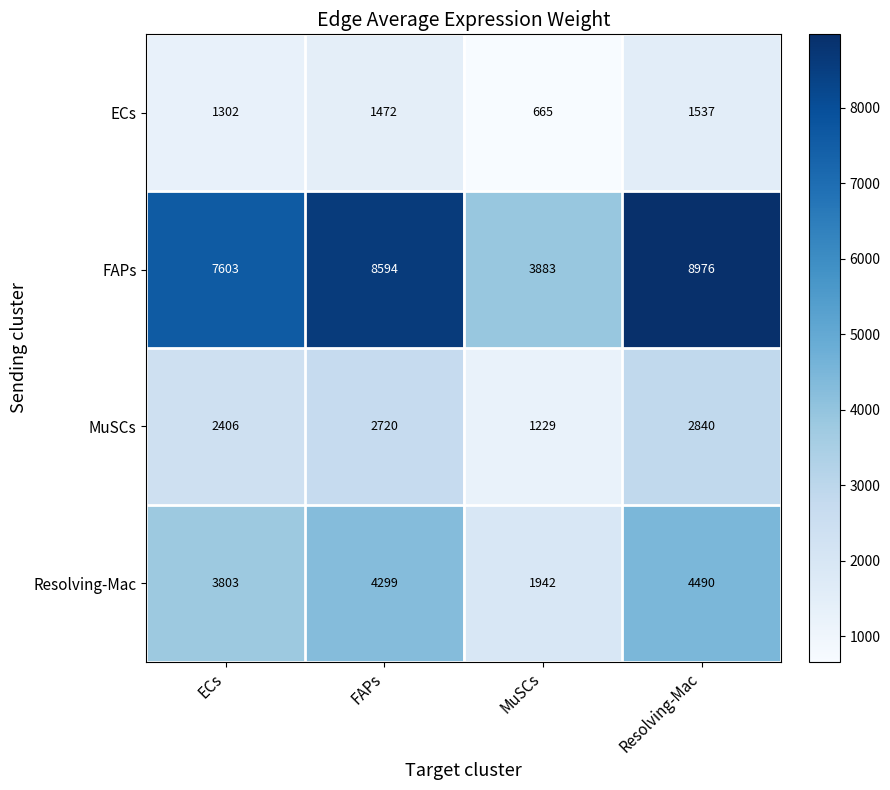

Is it true that FAPs equals 8976 at Resolving-Mac?

True